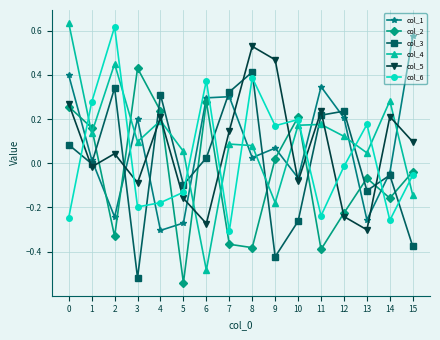

How many data points in col_2 are above 0?

7